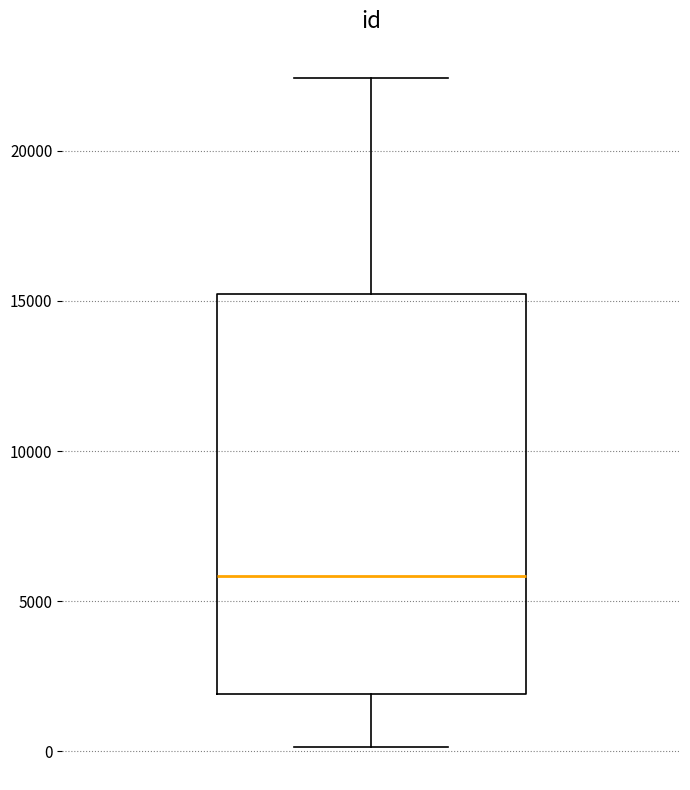

Transcribe this box plot: give where the median line is, the range the box spans, and where the two whiskers end, as read against the y-axis. The values are not printed on the chart, so give them approximately, as read against the axis.

median 6000, box 2000 to 15000, whiskers 0 to 22500